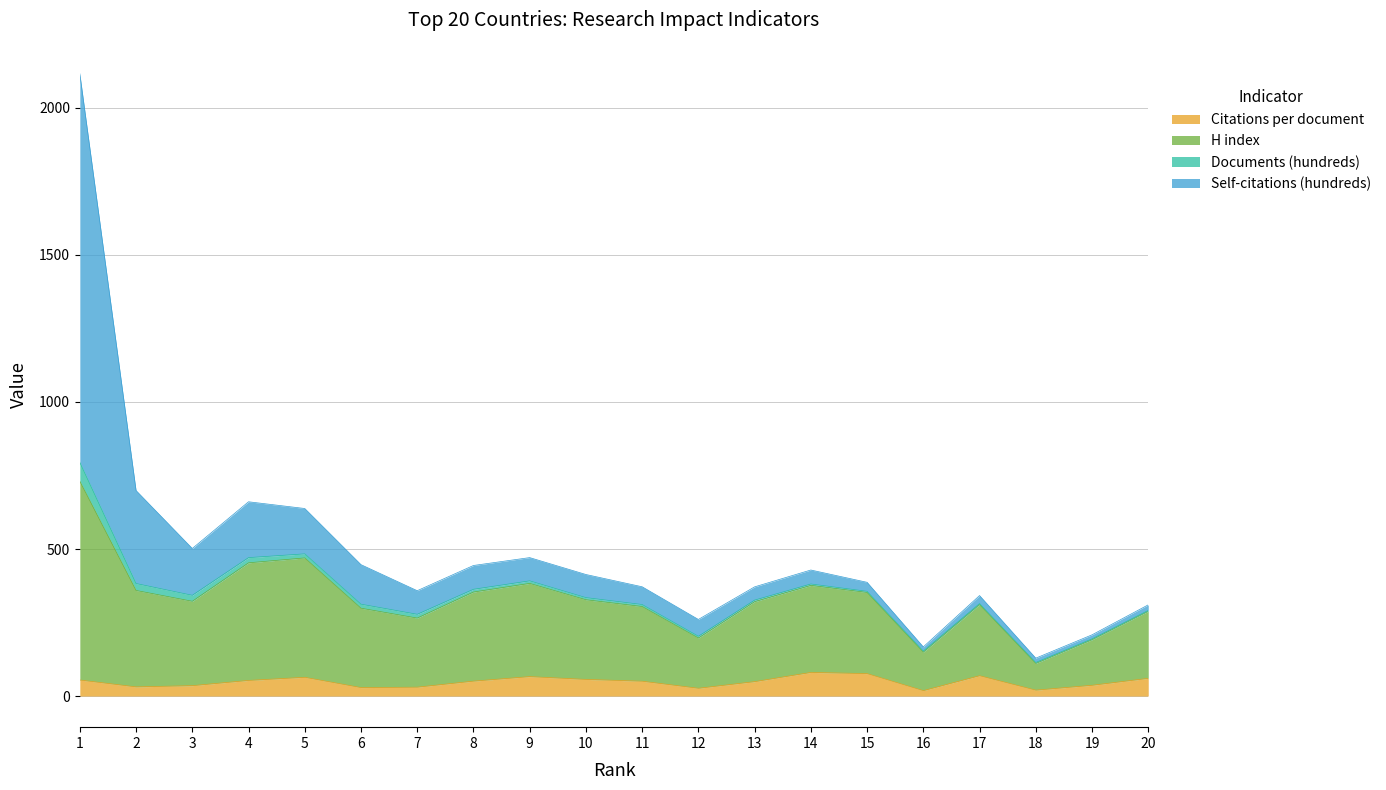

The Citations per document series shows 50.4 at 11. True or false?

True